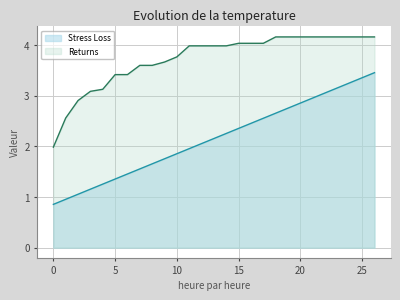

Which series has the widest spread of values?

Stress Loss